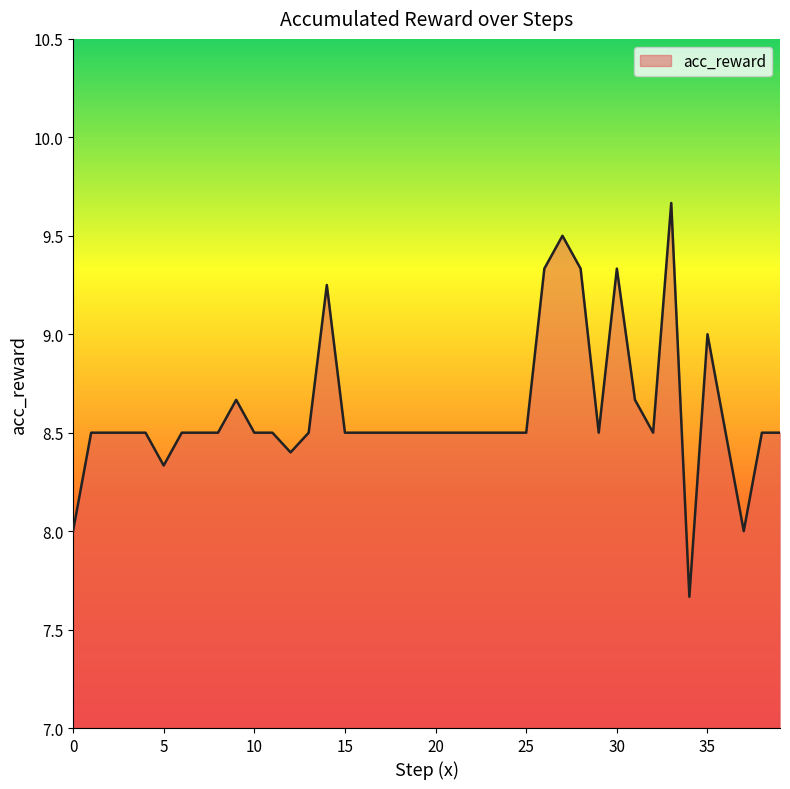

What is the maximum value shown in the chart?

9.7